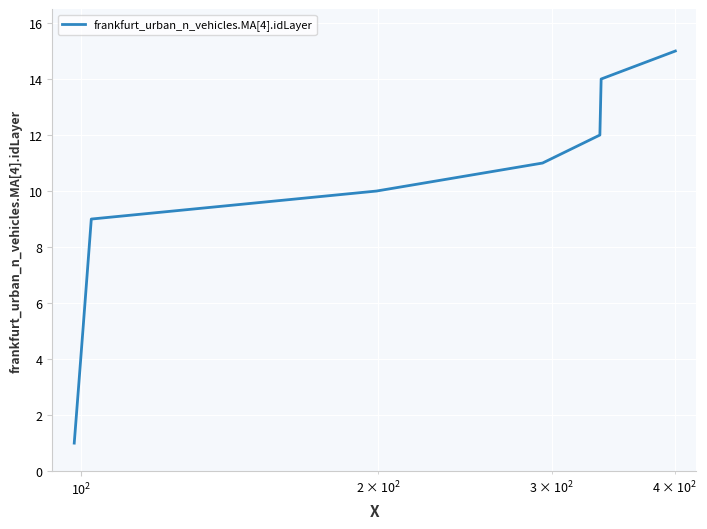

What is the maximum value shown in the chart?

15